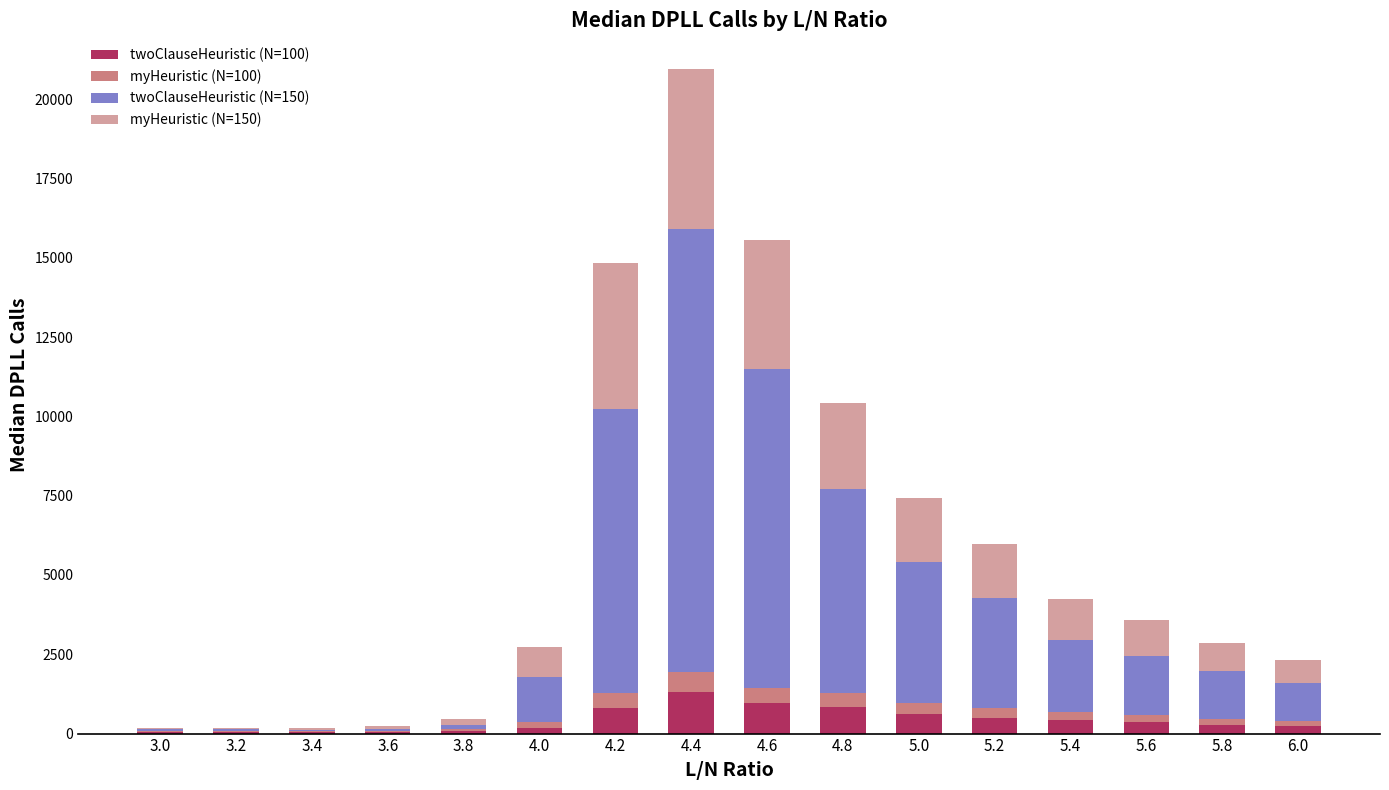

What is the sum of all twoClauseHeuristic (N=100) values?

6748.0